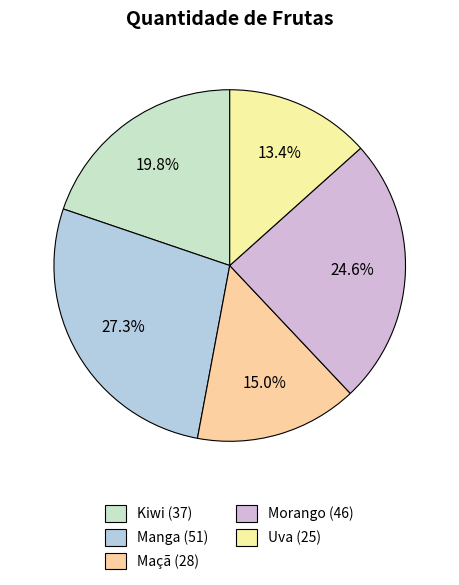

Is there a majority slice in this chart?

No